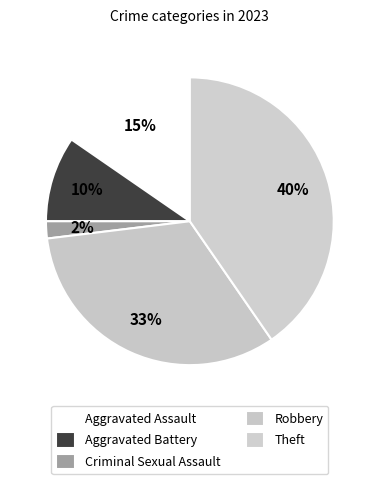

How many slices are in this pie chart?

5